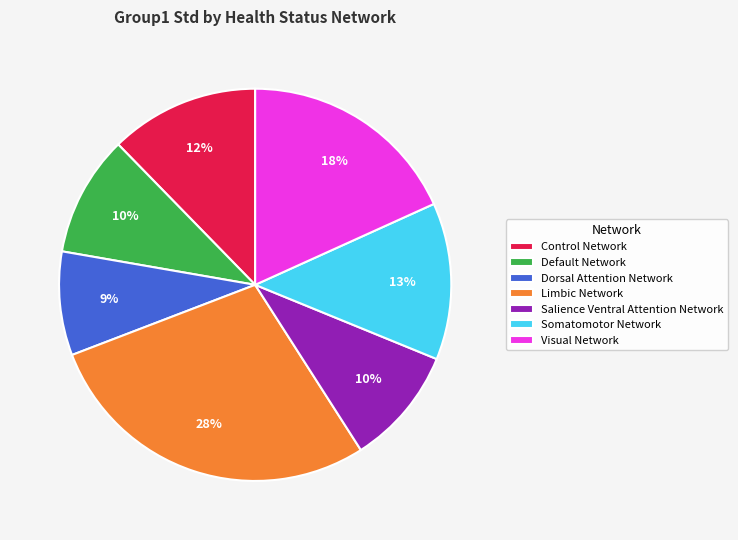

To the nearest percent, what portion does Salience Ventral Attention Network represent?

10%